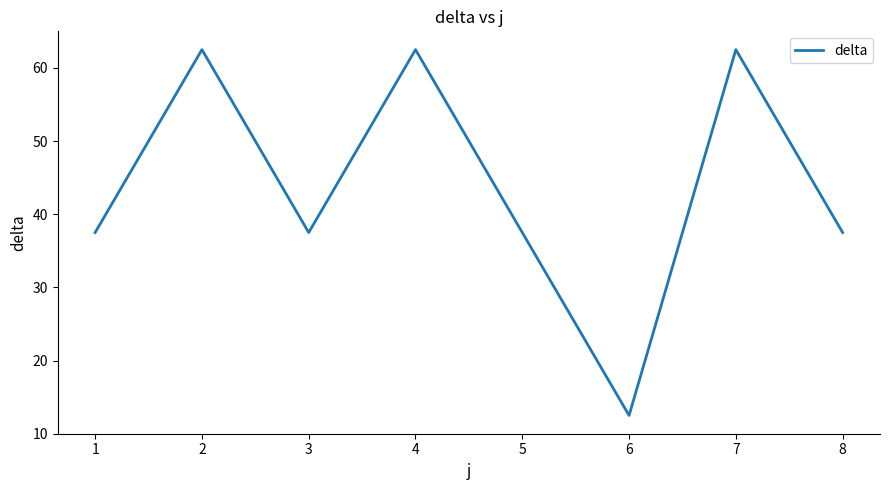

What is the change in value from 1 to 4?

+25.0